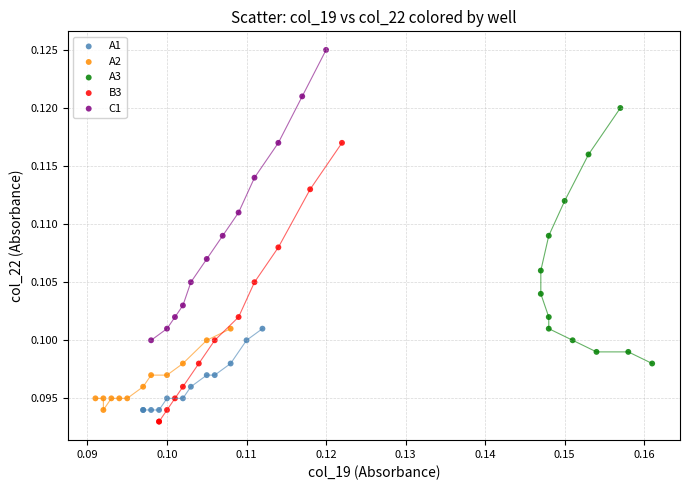

Which series has the largest Y range (max minus min)?

C1